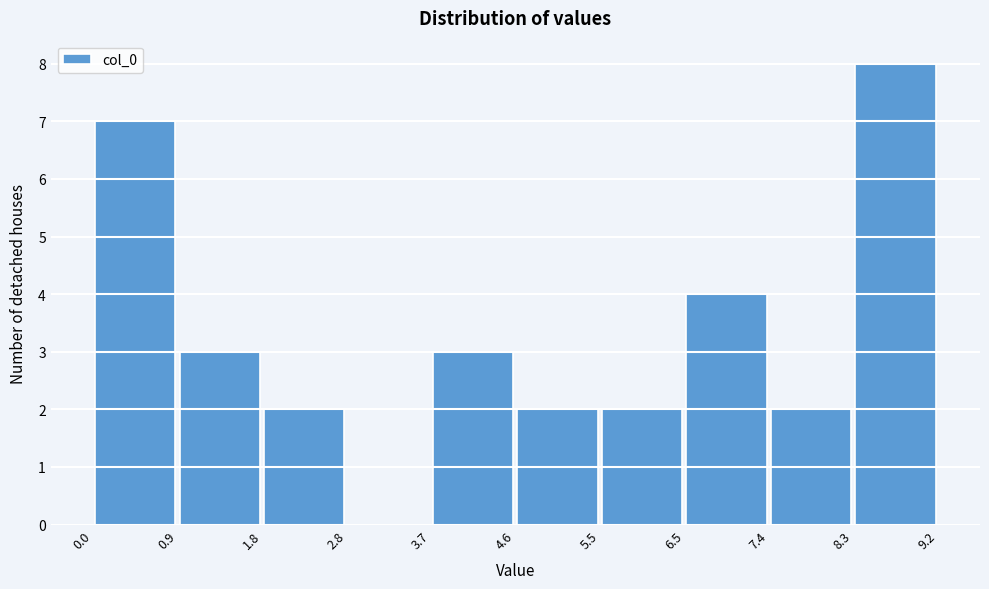

Reading left to right, transcribe this chart: for each bar, give the range it covers on the x-axis and its height. The values are not printed on the chart, so give them approximately, as read against the axis.

0.0 to 0.9: 7
0.9 to 1.8: 3
1.8 to 2.8: 2
2.8 to 3.7: 0
3.7 to 4.6: 3
4.6 to 5.5: 2
5.5 to 6.5: 2
6.5 to 7.4: 4
7.4 to 8.3: 2
8.3 to 9.2: 8